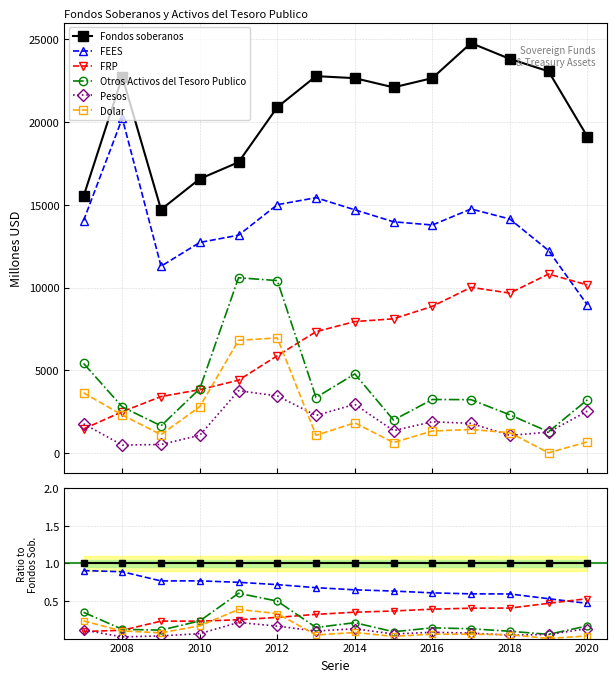

Is this an area chart (filled region under the line)?

No